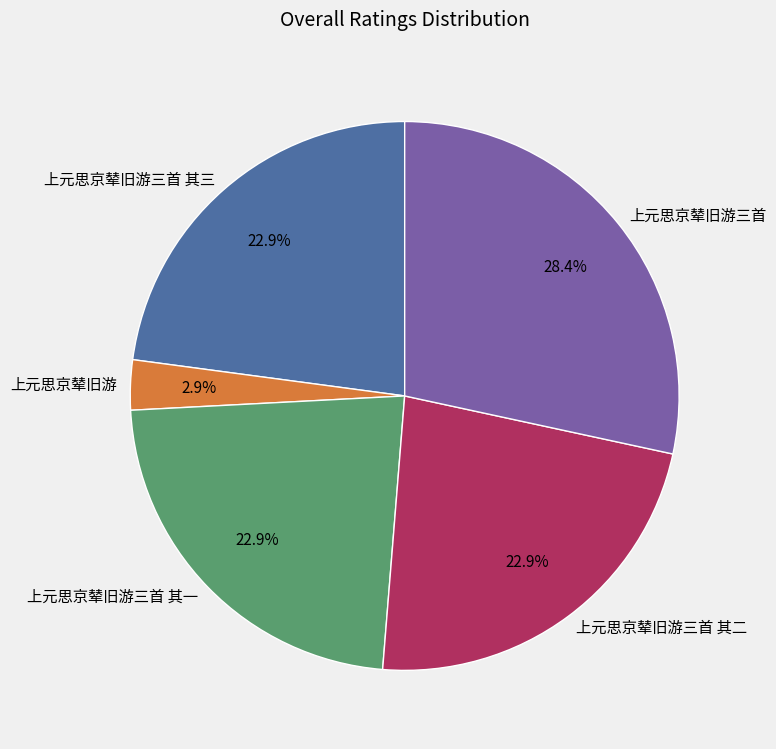

Which has a higher value, 上元思京辇旧游三首 or 上元思京辇旧游三首 其一?

上元思京辇旧游三首